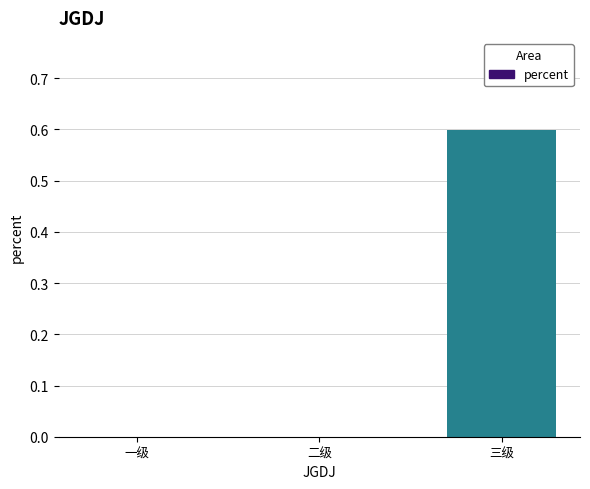

Reading left to right, what are all the values shown in this chart?

0.0	0.0	0.6